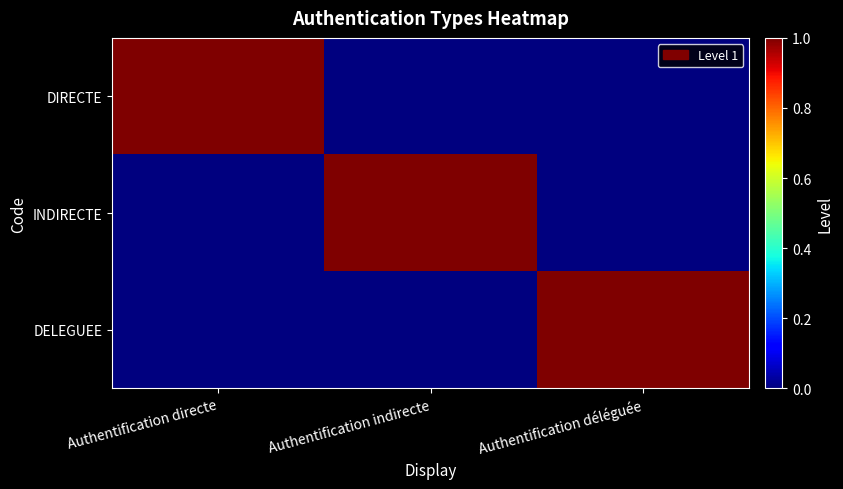

What is the maximum value shown in the chart?

1